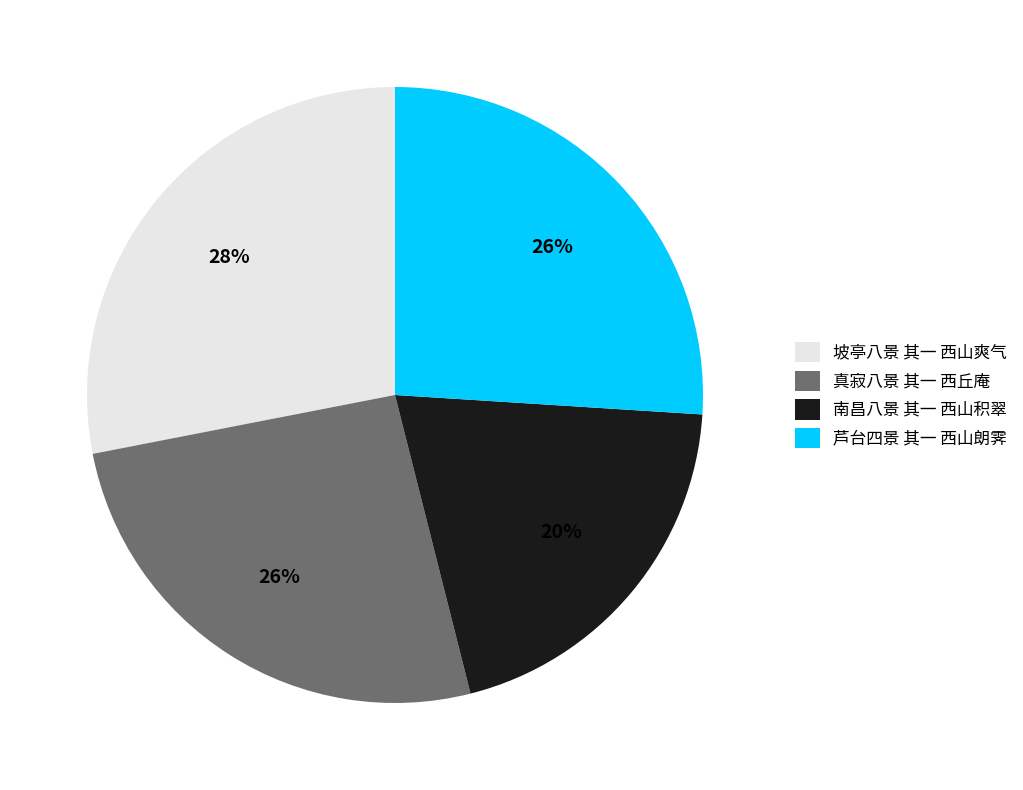

What percentage is the 真寂八景 其一 西丘庵 slice, to the nearest percent?

26%